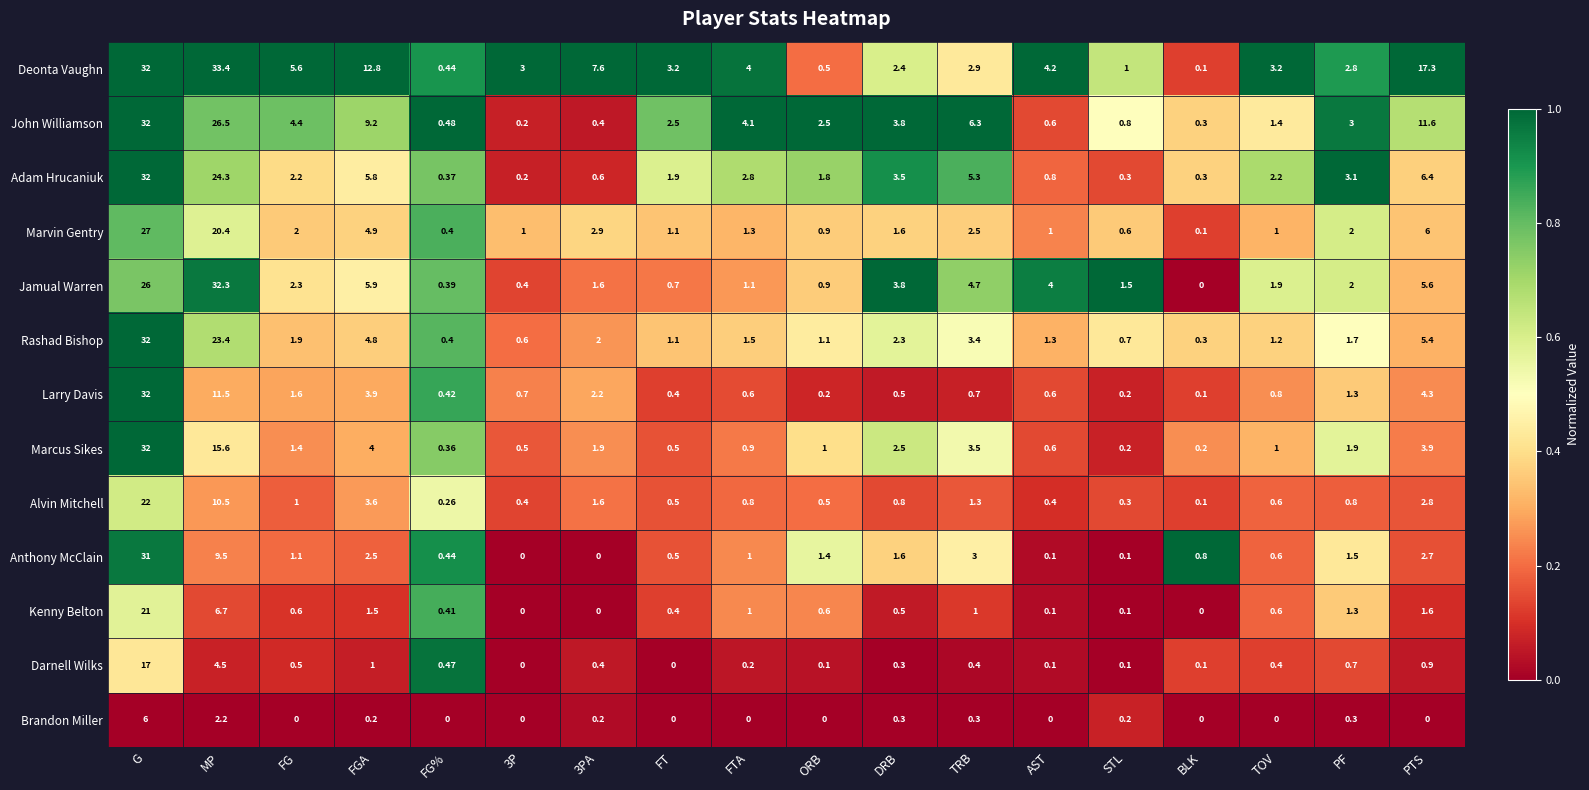

At how many categories does at least one series exceed 0?

18